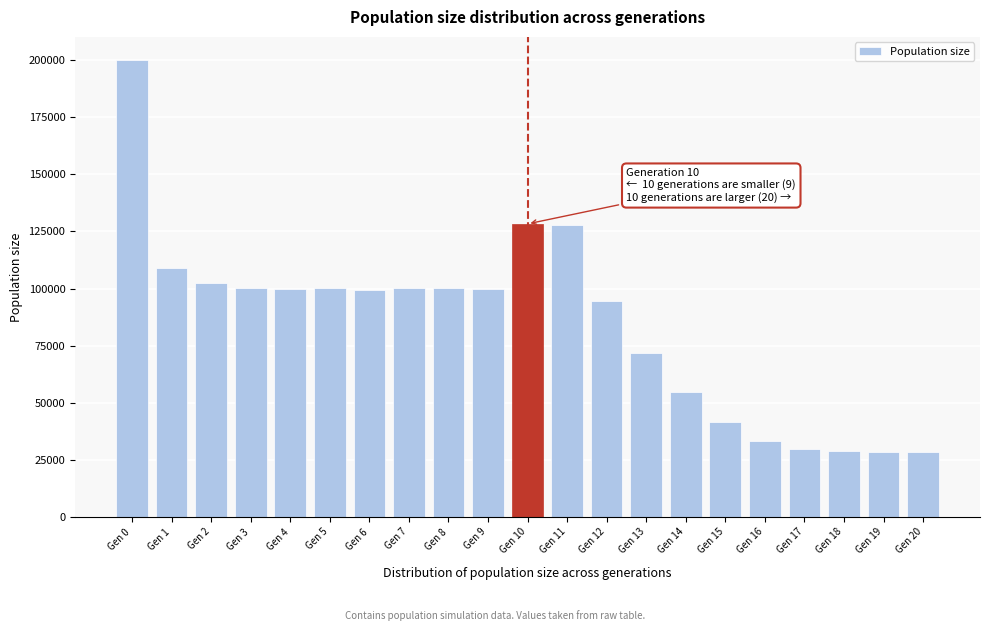

What is the value of the 6th bar from the left?

100033